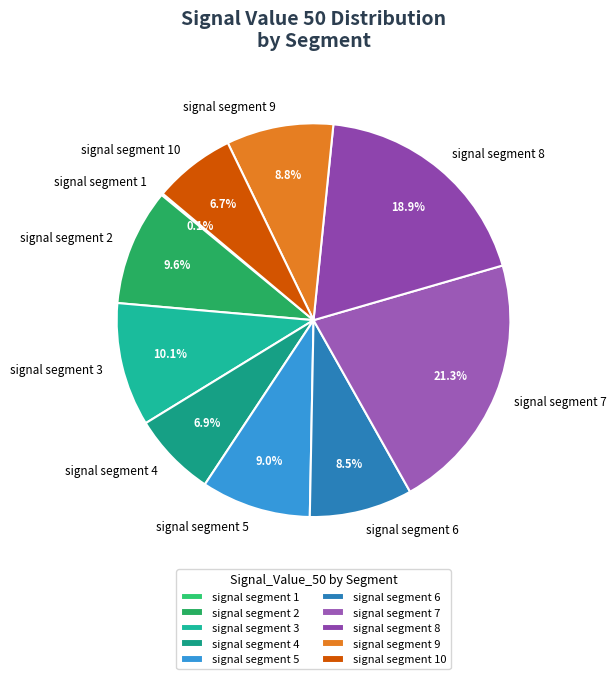

What percentage is NOT represented by signal segment 3?

89.8%